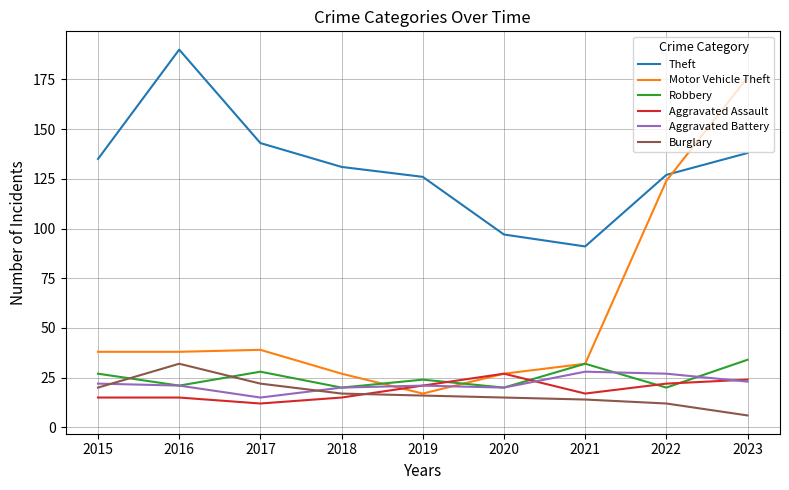

Is this an area chart (filled region under the line)?

No